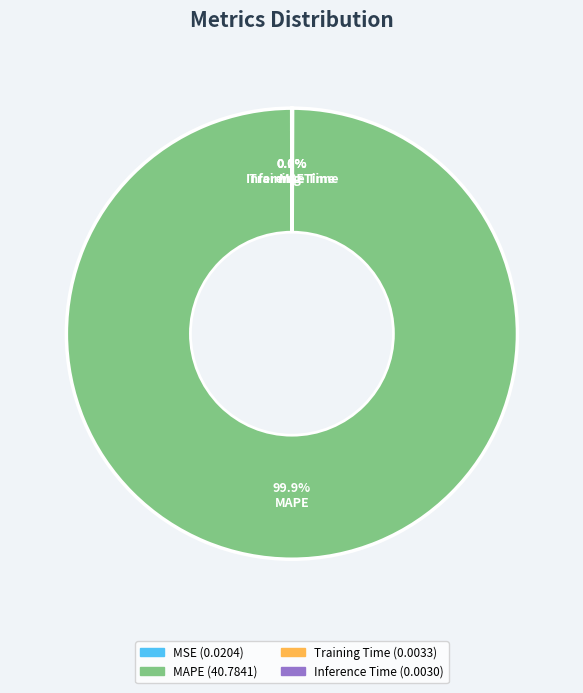

Does any single category account for the majority?

Yes